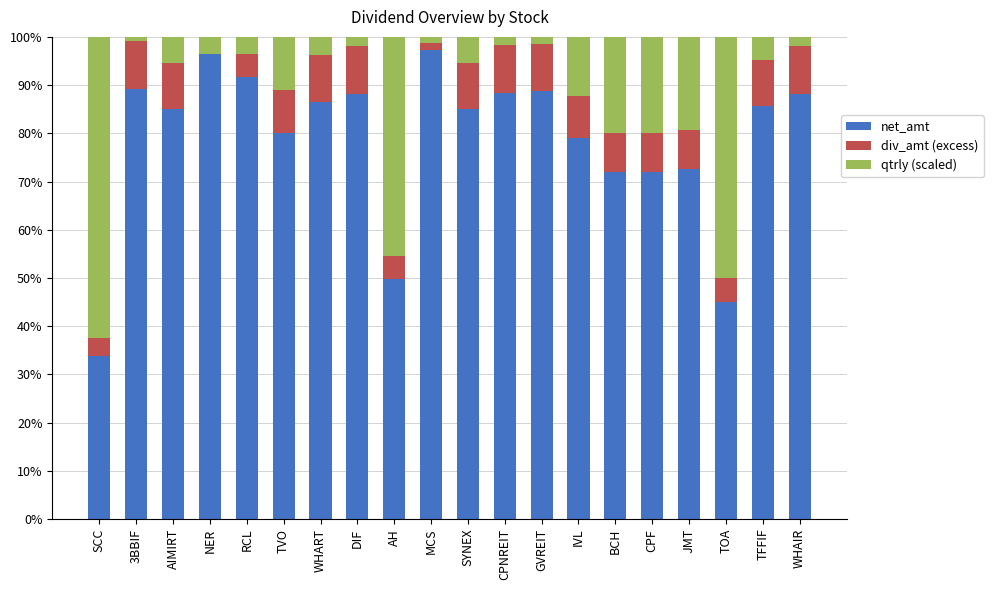

What is the maximum value for net_amt?

97.2